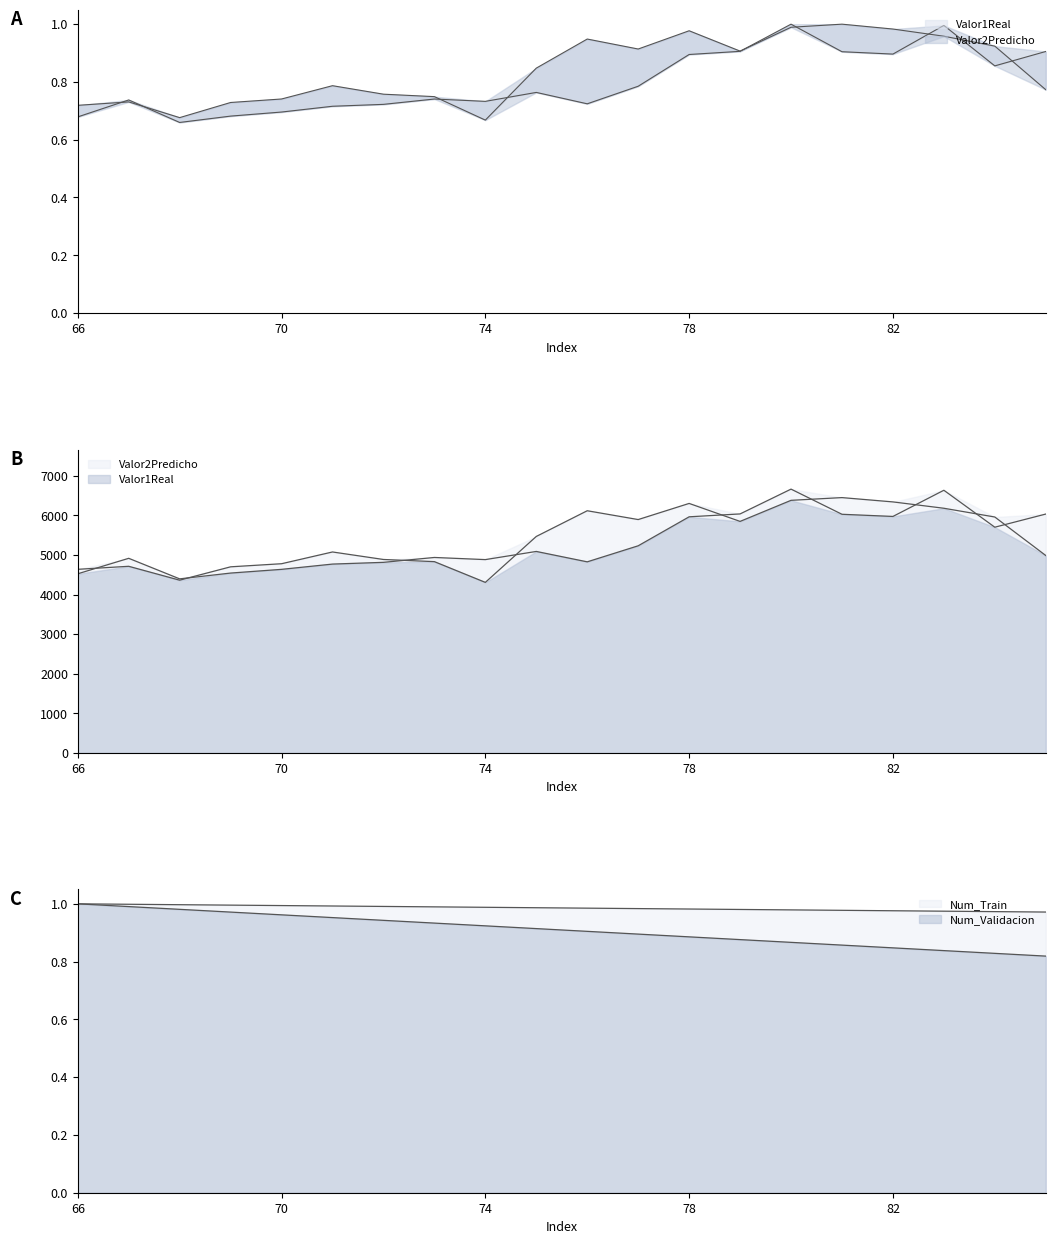

What is the total value across all series at 73?

3.4